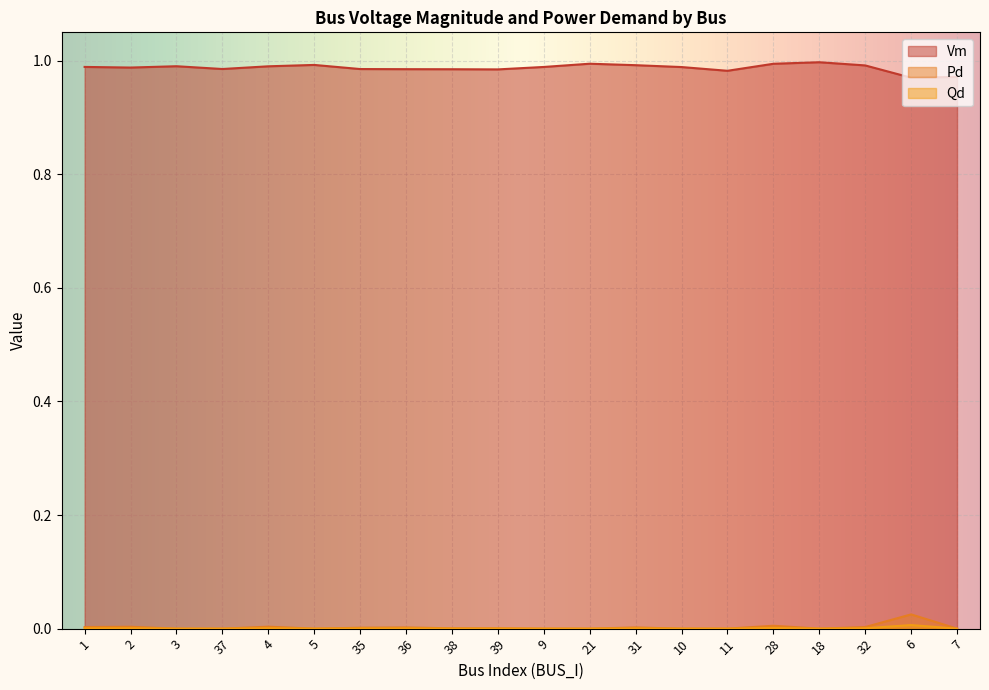

The value of Pd at 28 is 0.0. True or false?

True